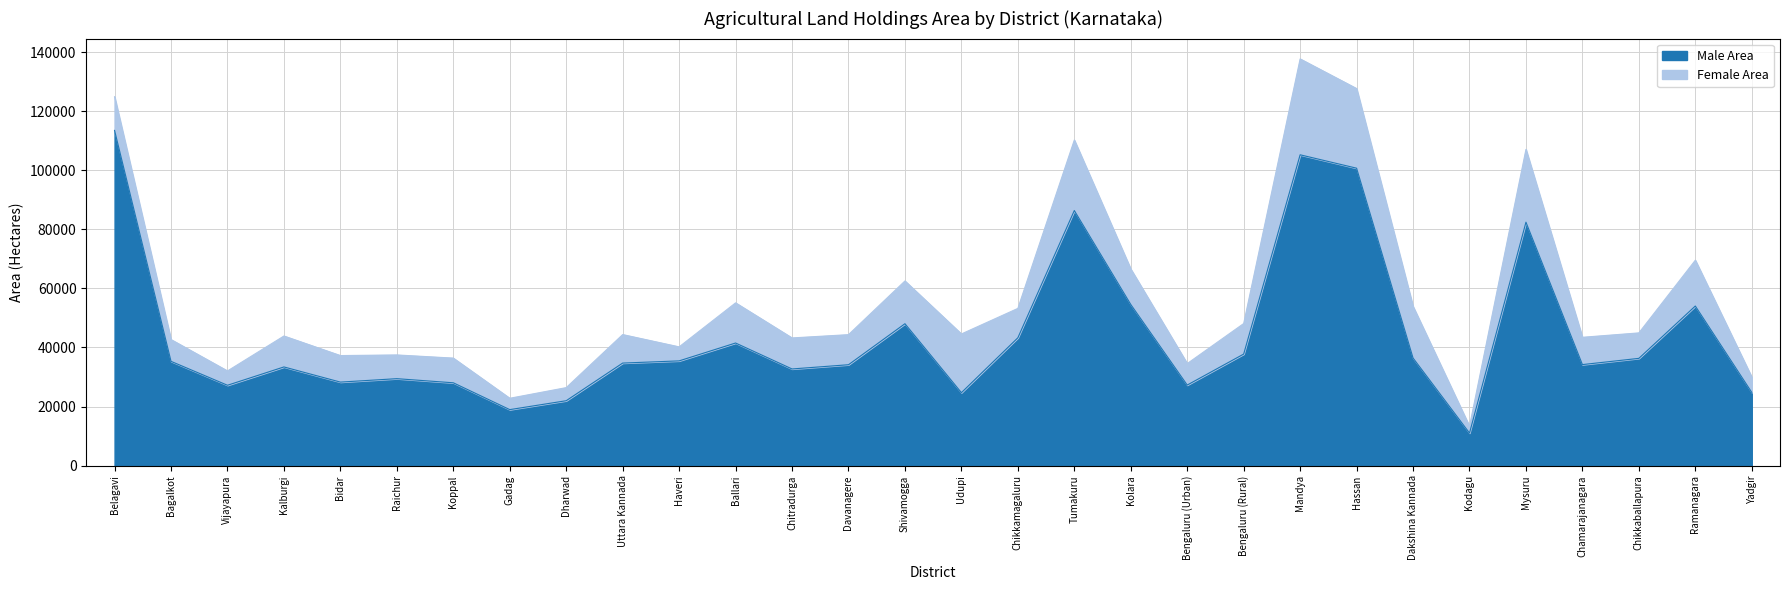

Between Tumakuru and Bengaluru (Urban), which is larger?

Tumakuru